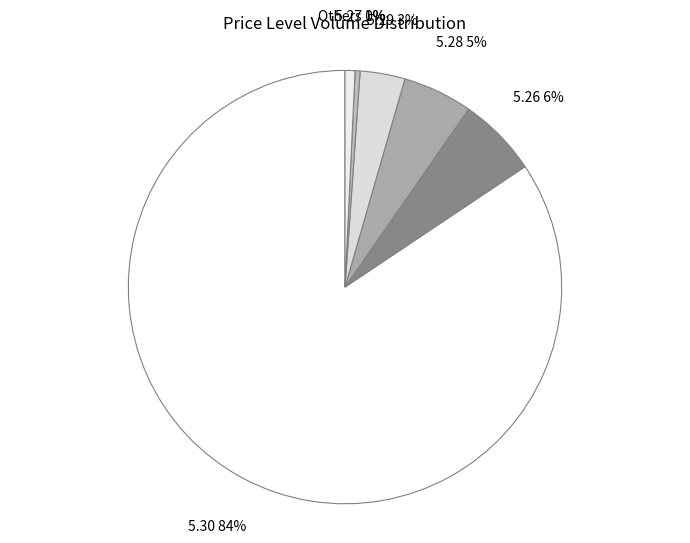

How many slices are in this pie chart?

6